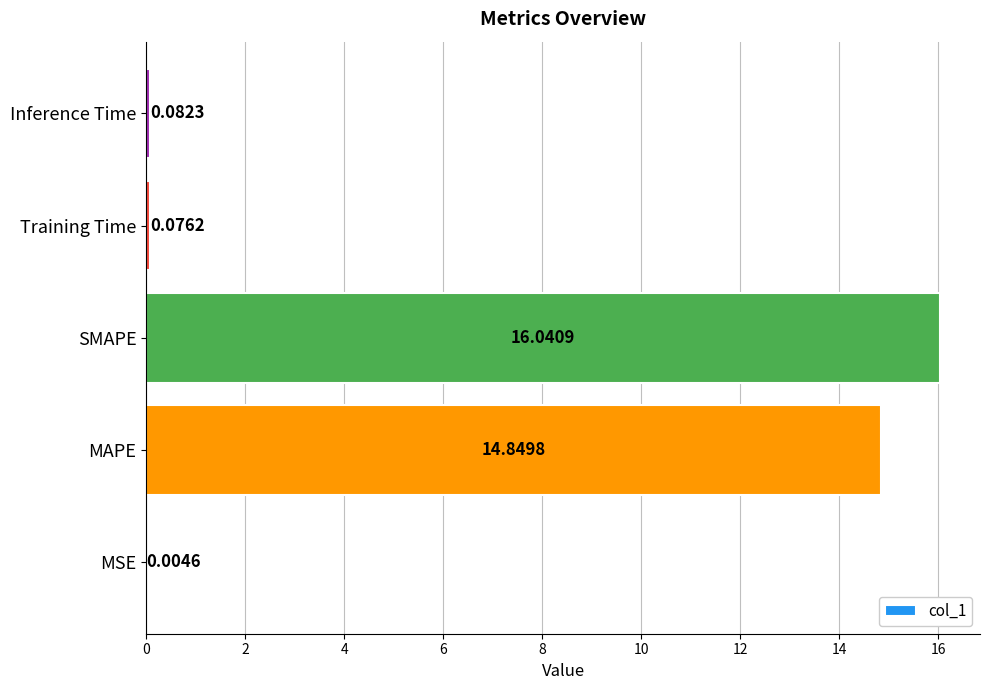

What is the greatest value displayed?

16.0